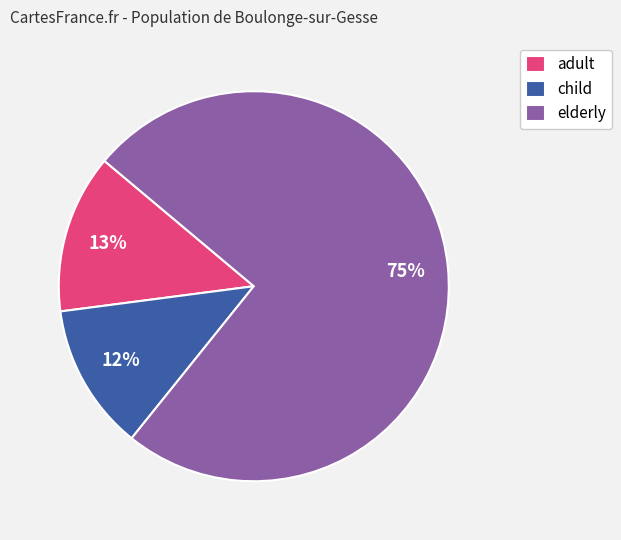

Rank the categories by value from lowest to highest.

child, adult, elderly